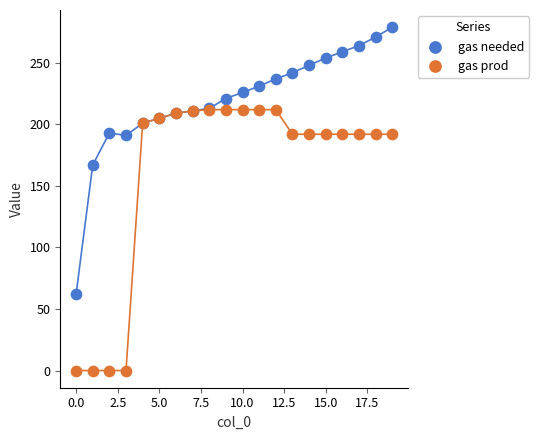

Across all series, what Y value is closest to 139?

167